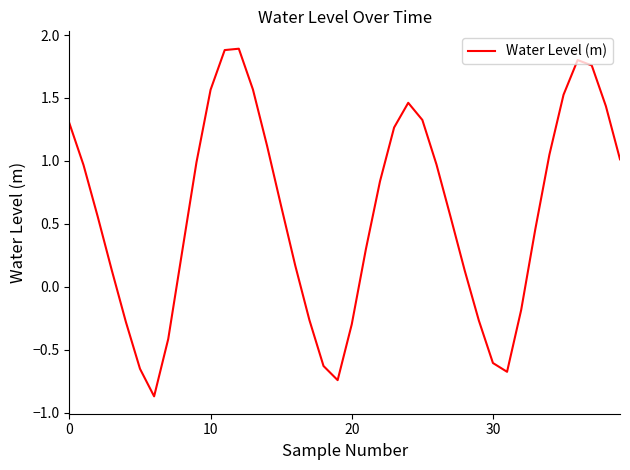

What is the minimum value shown in the chart?

-0.9